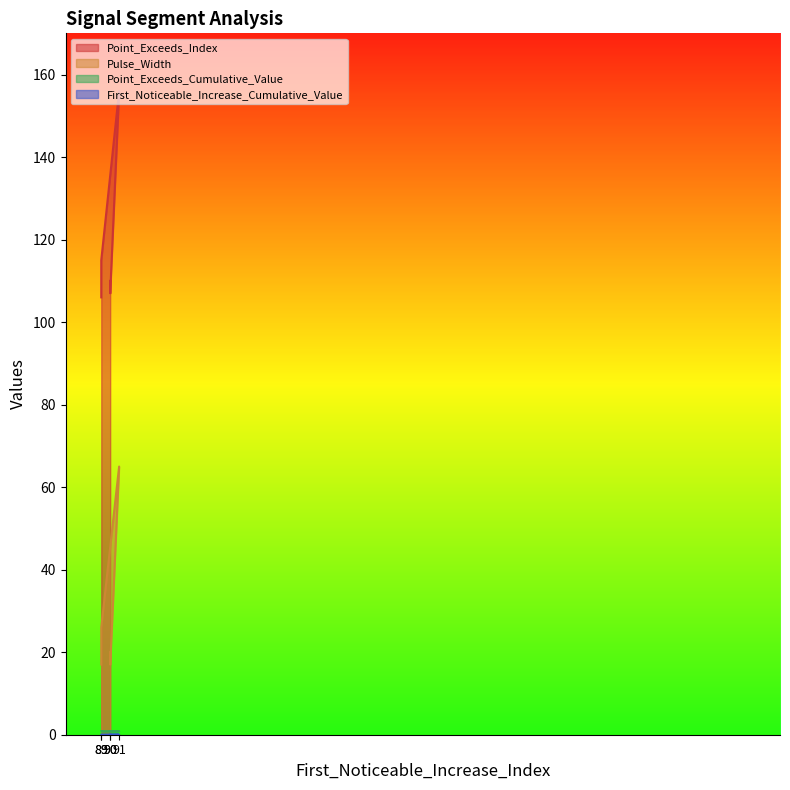

Is it true that First_Noticeable_Increase_Cumulative_Value equals 0.0 at 89?

True